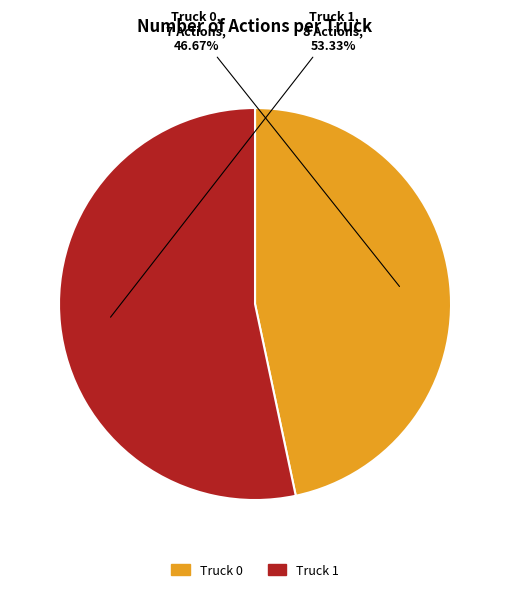

Does Truck 0 represent more than half of the total?

No